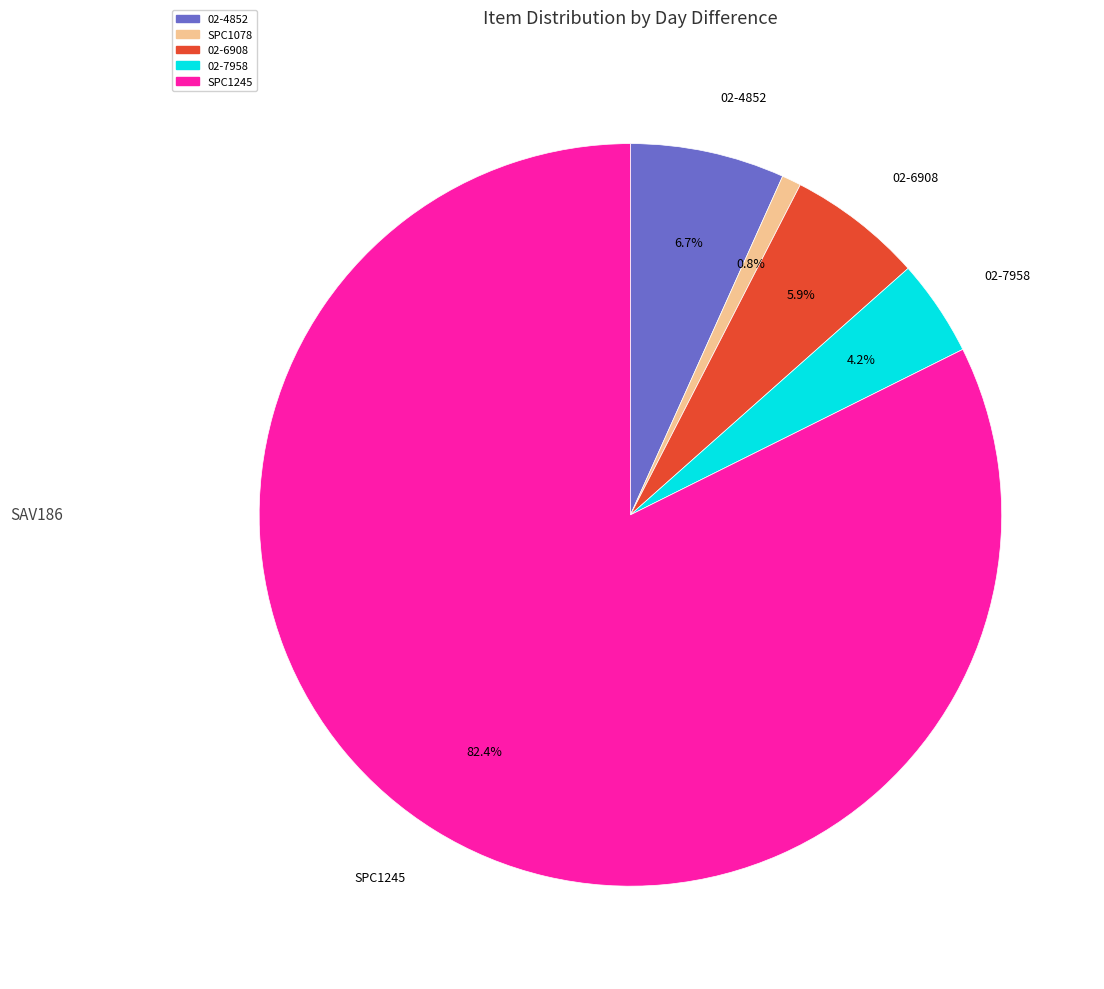

Rank the categories by value from lowest to highest.

SPC1078, 02-7958, 02-6908, 02-4852, SPC1245